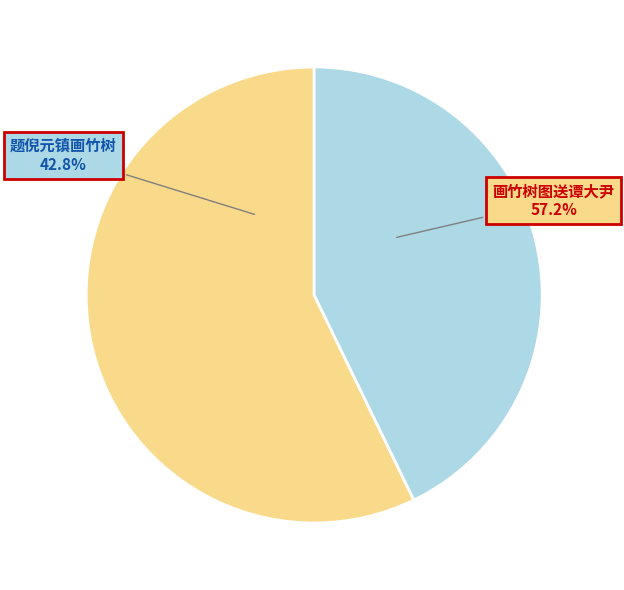

What portion of the pie excludes 画竹树图送谭大尹?

42.8%